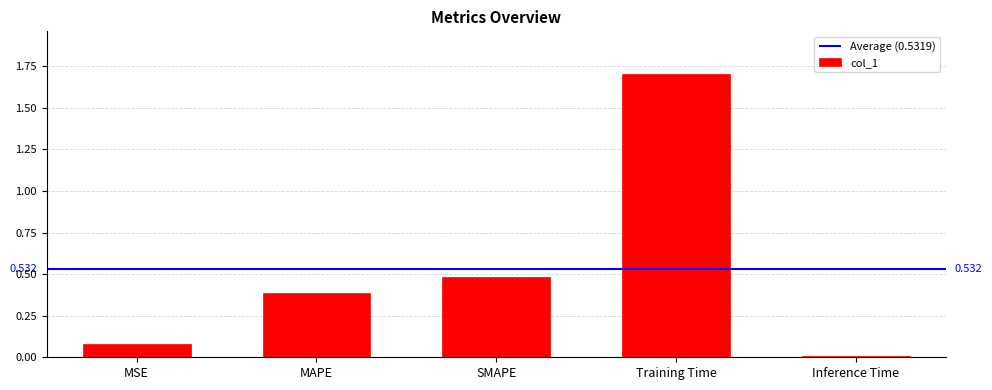

The value at MSE is 0.1. True or false?

True